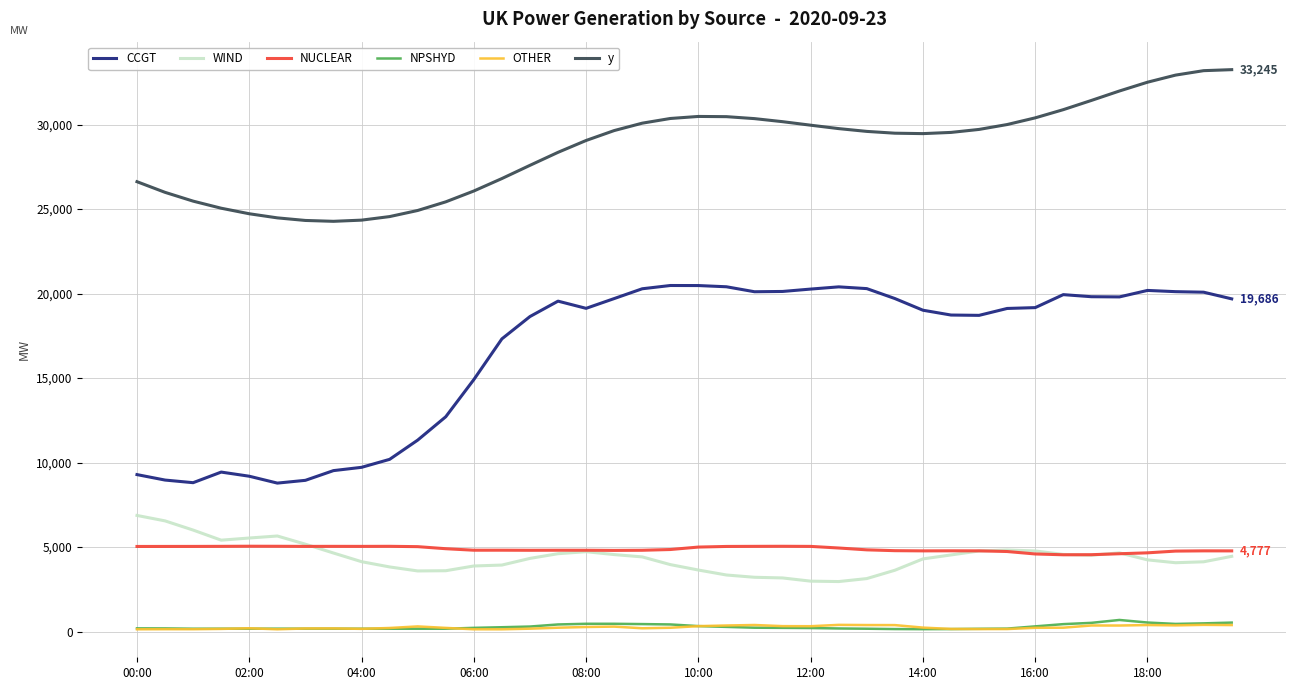

Which series has the widest spread of values?

CCGT